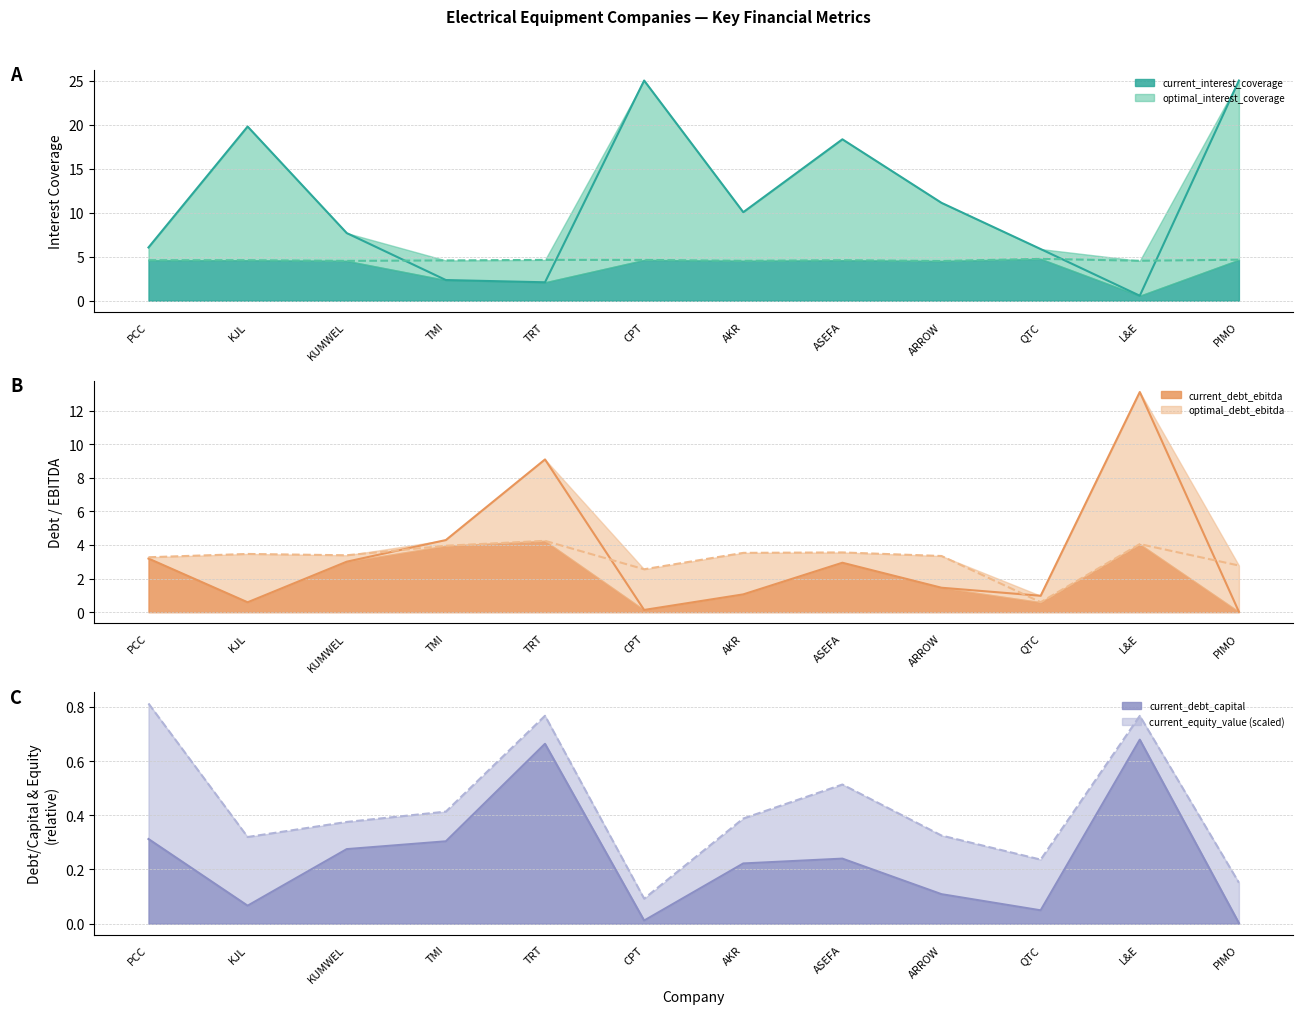

What is the average value of the optimal_debt_ebitda series?

3.2